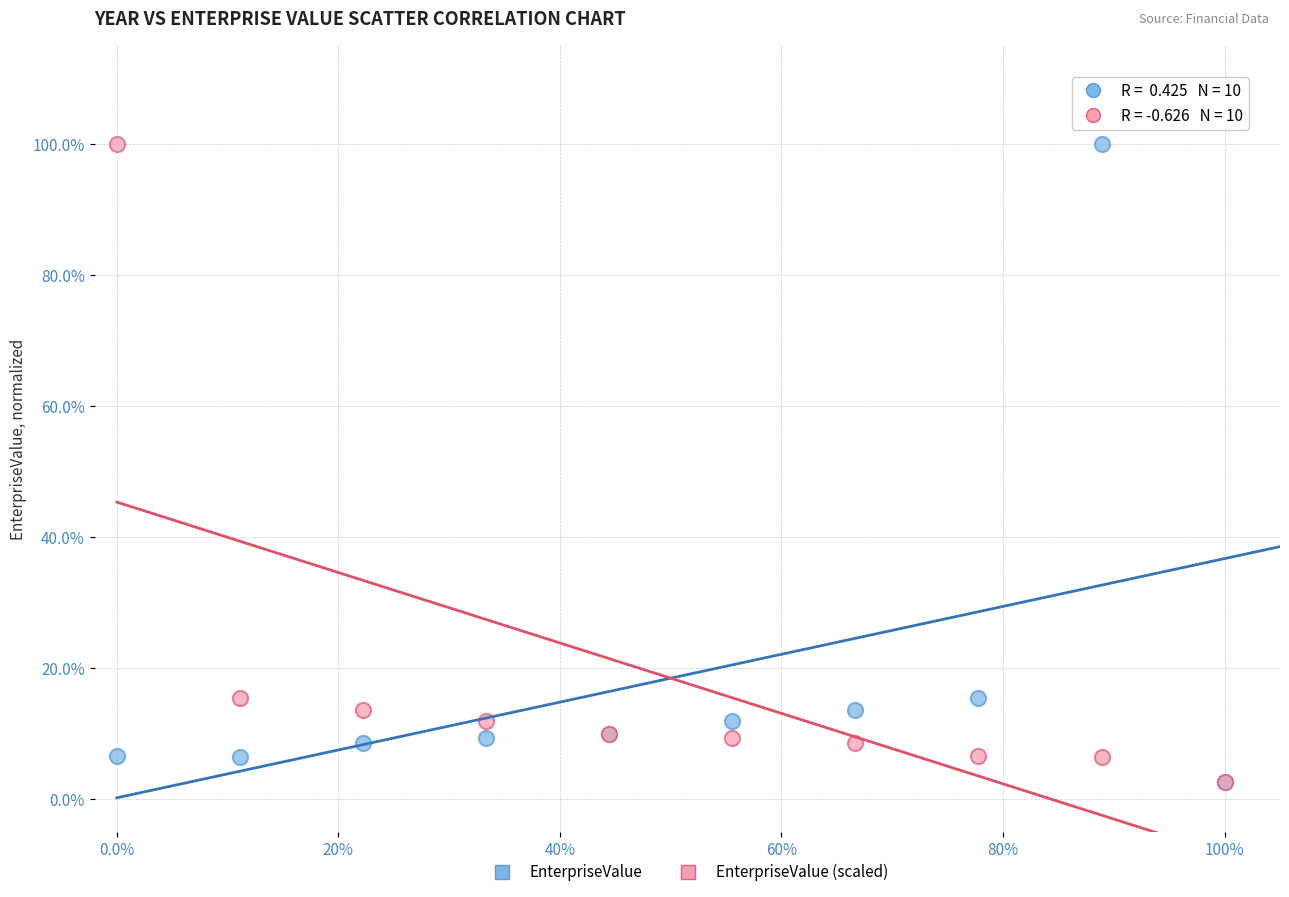

What are all the series names shown in the legend?

EnterpriseValue, EnterpriseValue (scaled)